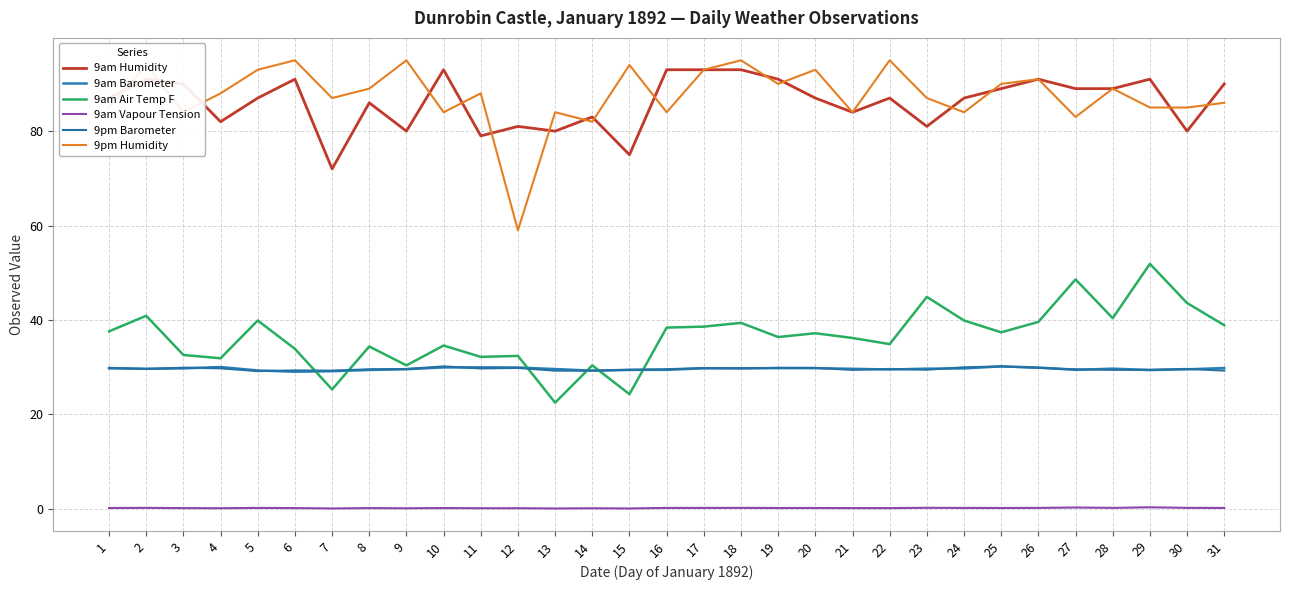

What is the sum of all 9pm Barometer values?

918.9